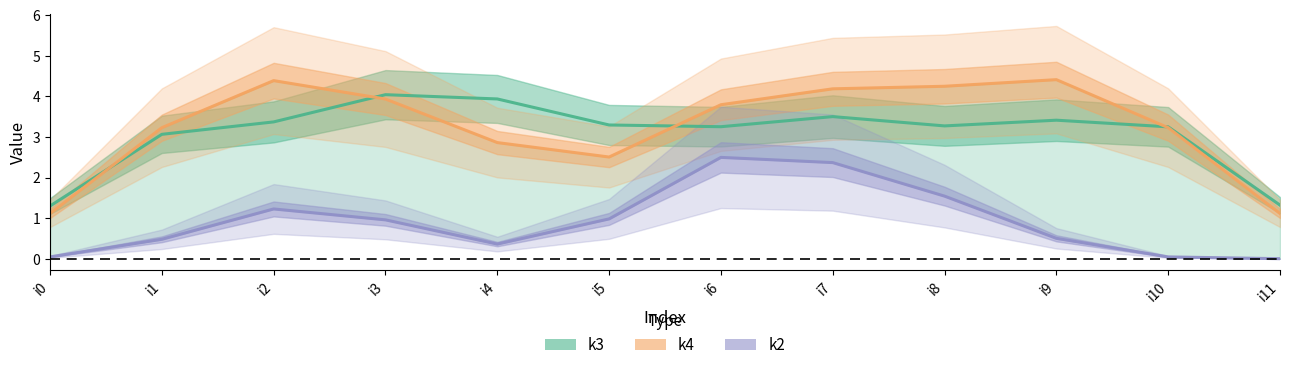

Which series has the largest range (max minus min)?

k4